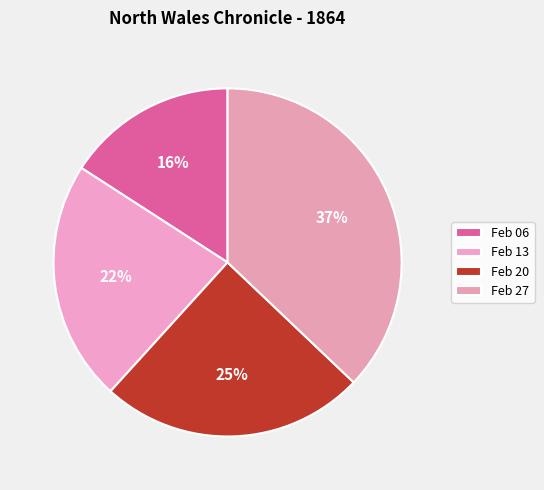

Is there any slice that represents more than half of the pie?

No